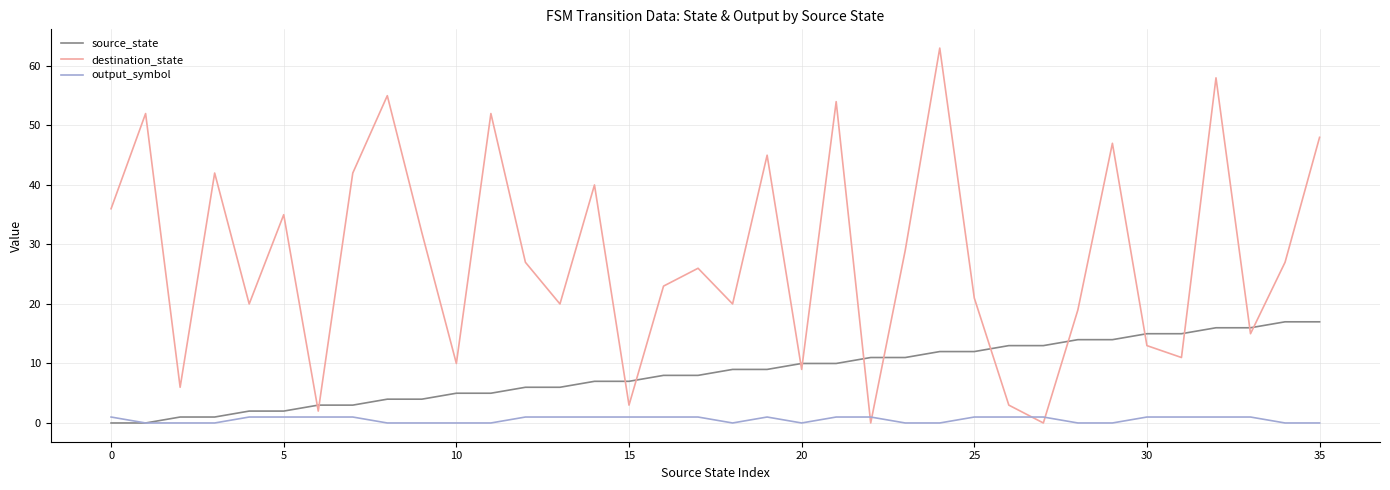

How many series are shown in this chart?

3